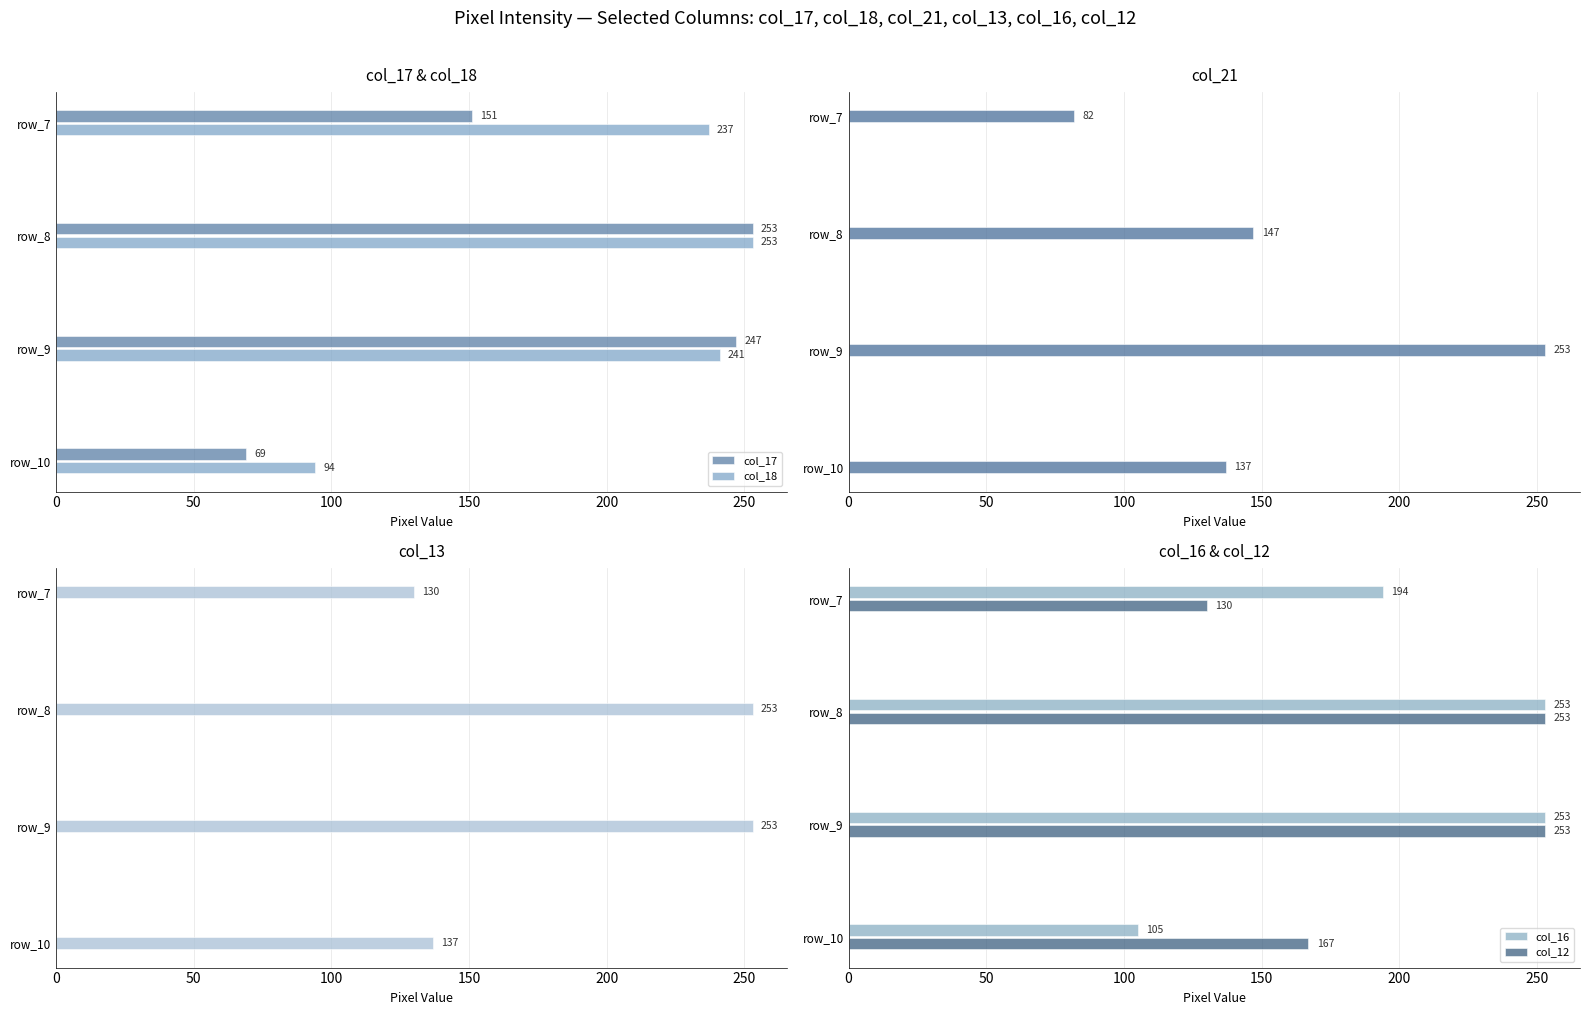

What is the sum of the col_16 values at row_7 and row_10?

299